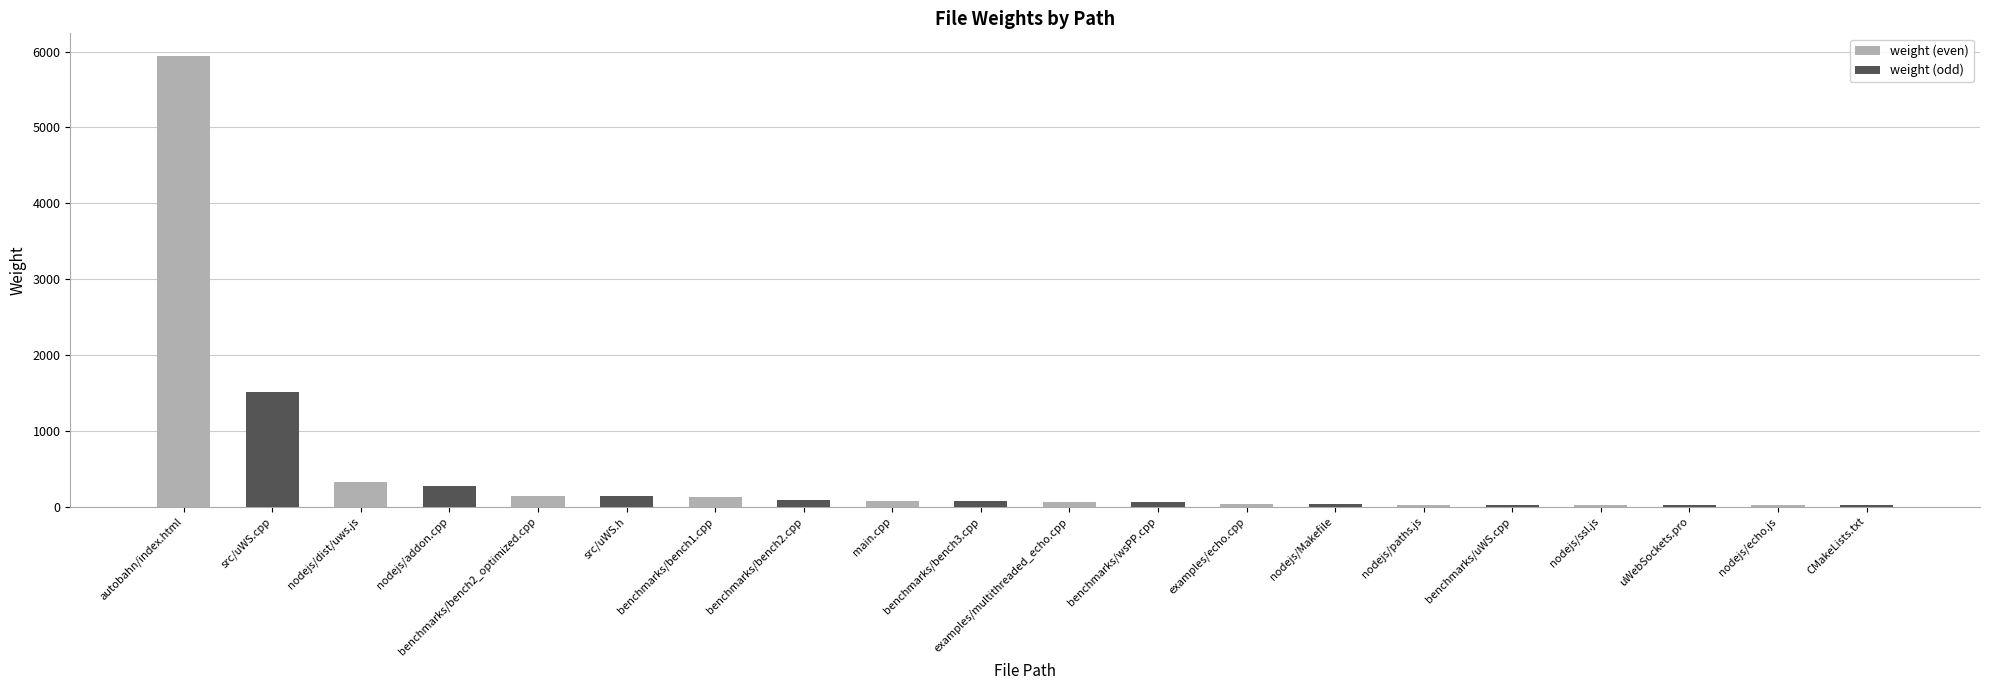

At which category is the sum across all series the highest?

autobahn/index.html